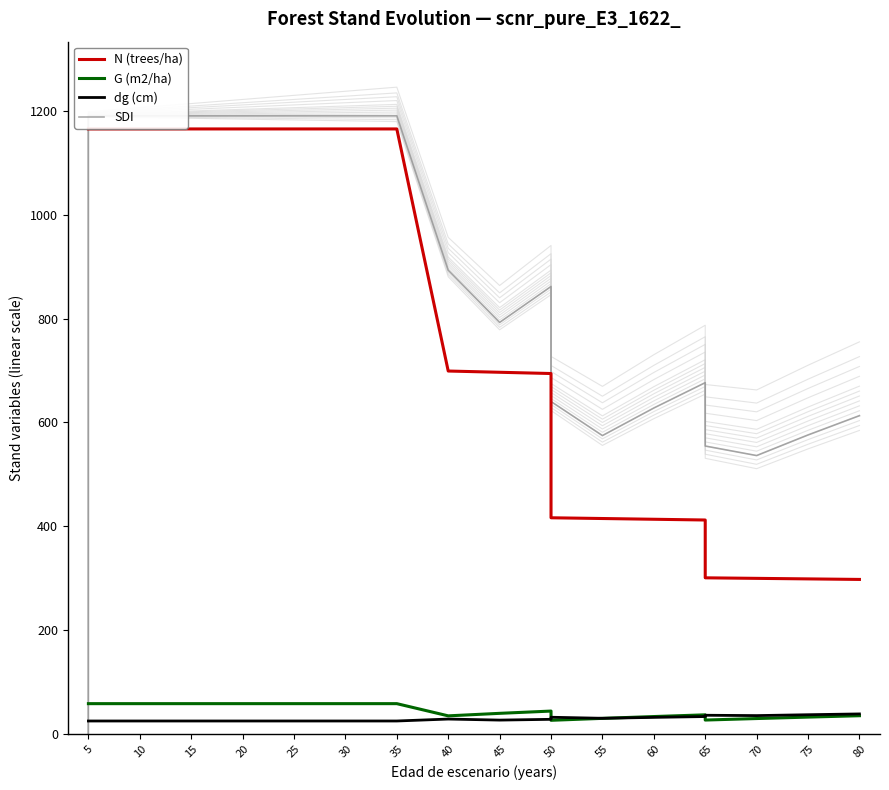

At 40, list the series in order from largest to smallest.

SDI, N (trees/ha), G (m2/ha), dg (cm)